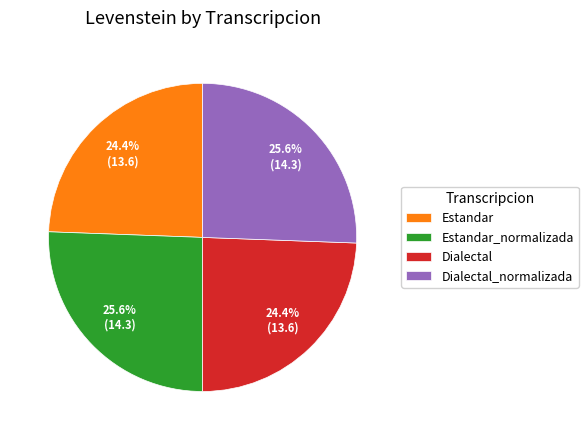

Combined, do Dialectal_normalizada and Estandar_normalizada account for over 50%?

Yes